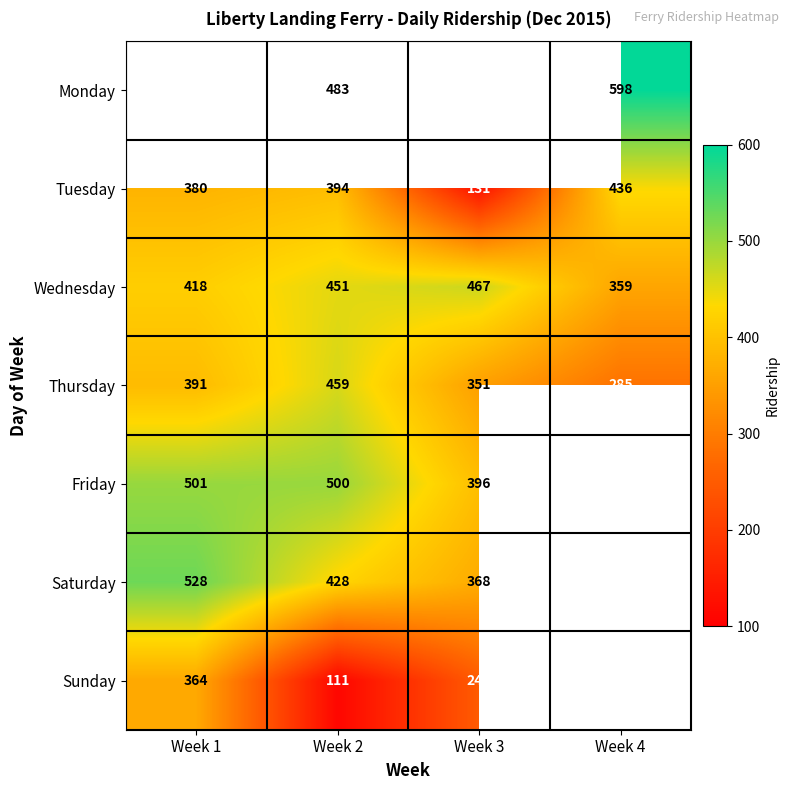

Count the Wednesday values in the range 418 to 467.

3